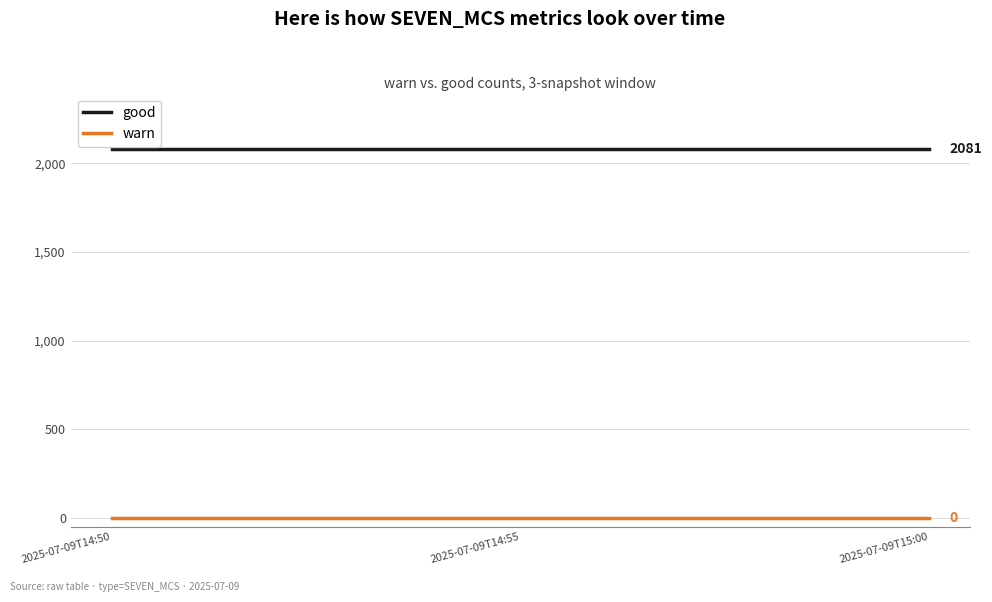

The warn series shows 0 at 2025-07-09T14:50. True or false?

True